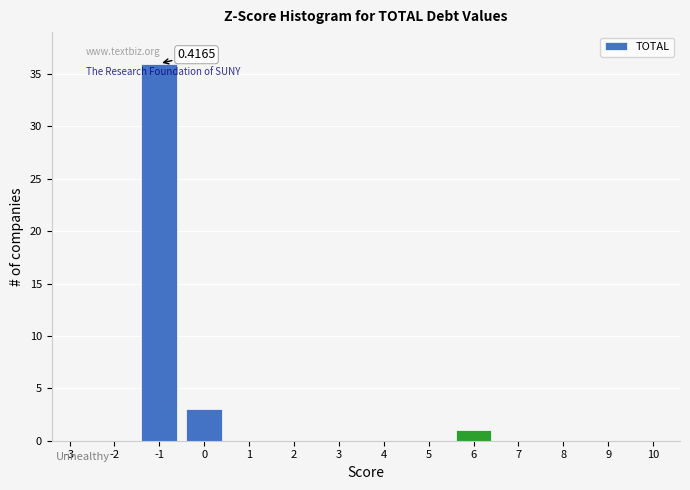

What is the sum of all values?

40